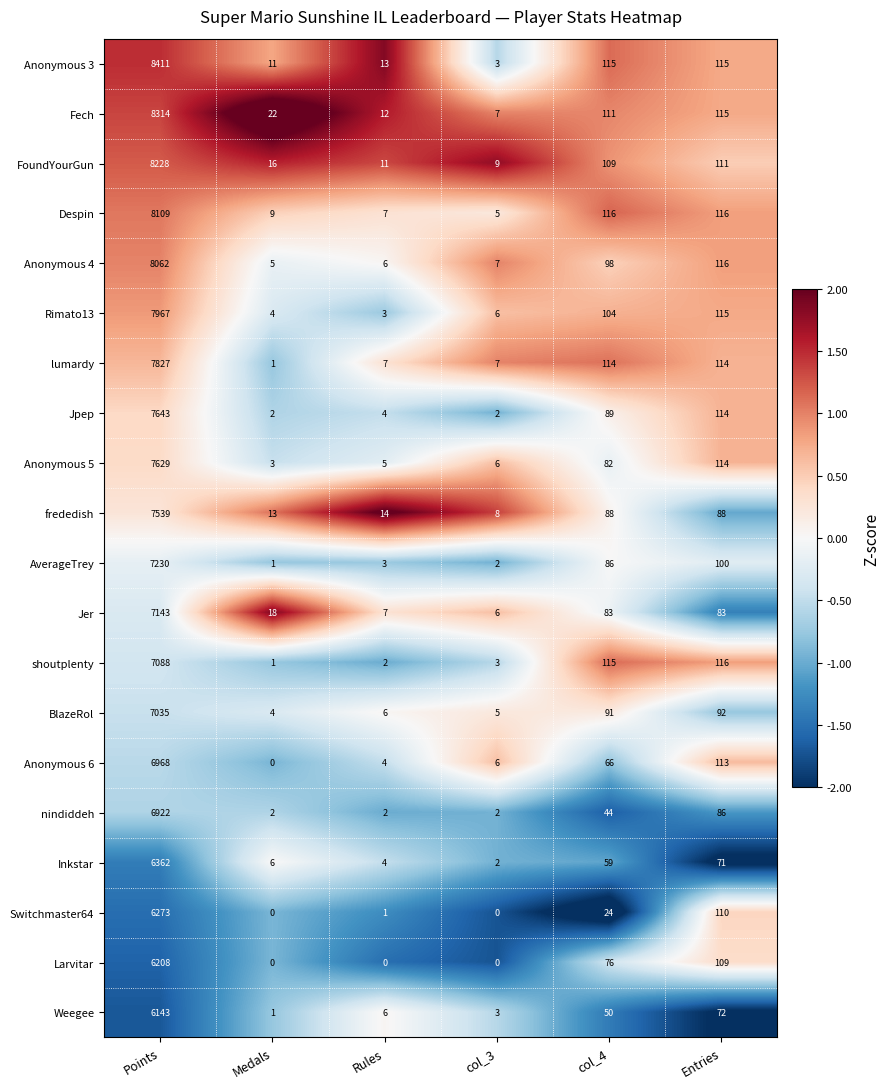

At which category does the chart reach its peak across all series?

Points